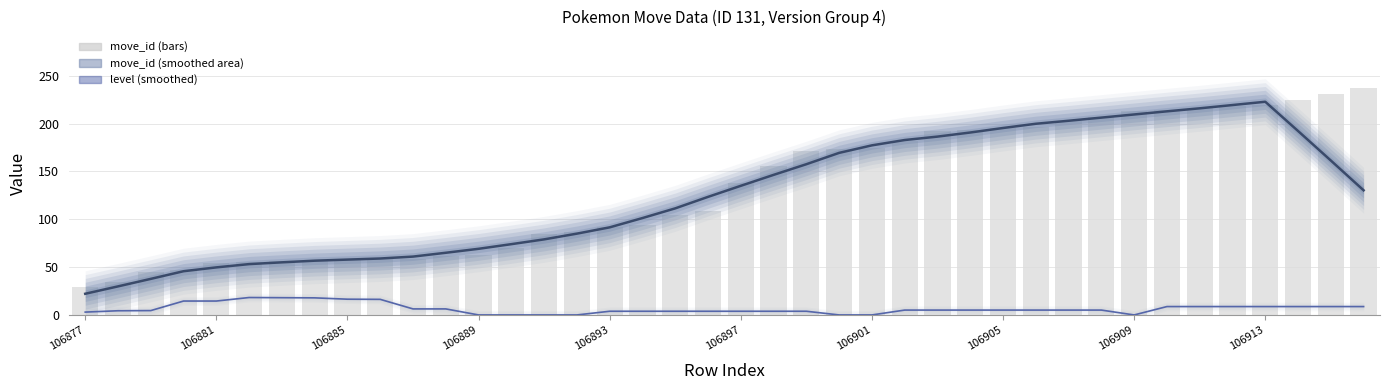

Reading right to left, list all the values displayed in this chart.

move_id (smoothed): 130.3	161.4	192.3	222.9	219.4	216.0	212.9	209.6	206.3	203.0	199.9	195.4	190.7	186.4	182.9	177.3	169.4	157.6	146.4	135.0	123.4	111.4	101.3	91.6	85.0	79.0	74.0	69.1	65.0	61.0	59.0	57.9	56.7	55.0	53.1	49.7	45.7	37.7	29.9	22.1
level (smoothed): 8.8	8.8	8.8	8.8	8.8	8.8	8.8	0.0	5.1	5.1	5.1	5.1	5.1	5.1	5.1	0.0	0.0	3.9	3.9	3.9	3.9	3.9	3.9	3.9	0.0	0.0	0.0	0.0	6.3	6.3	16.3	16.5	17.9	18.0	18.2	14.5	14.5	4.6	4.4	3.0
move_id (bars): 237.0	231.0	225.0	219.0	218.0	216.0	214.0	213.0	207.0	203.0	196.0	195.0	193.0	192.0	182.0	174.0	173.0	171.0	156.0	138.0	109.0	104.0	94.0	92.0	87.0	85.0	70.0	63.0	62.0	59.0	58.0	58.0	57.0	56.0	55.0	54.0	47.0	45.0	34.0	29.0